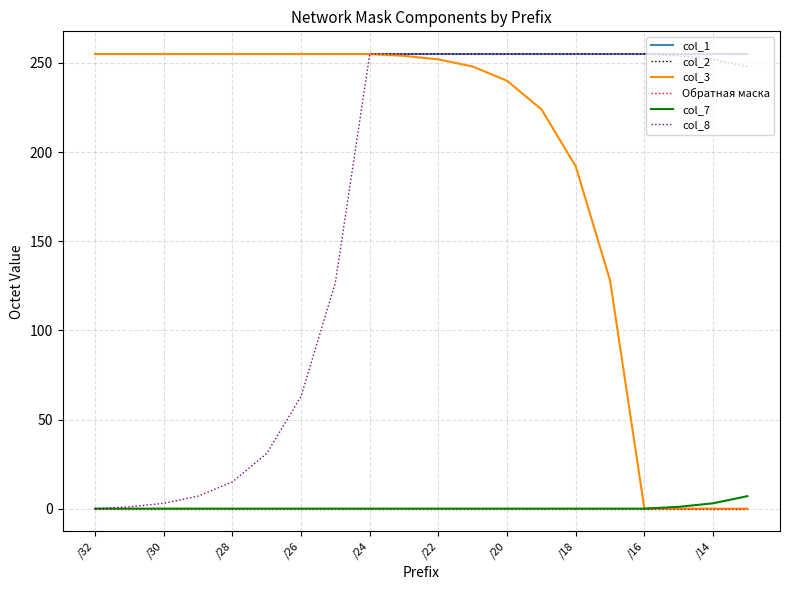

True or false: col_7 and col_2 intersect in this chart.

False